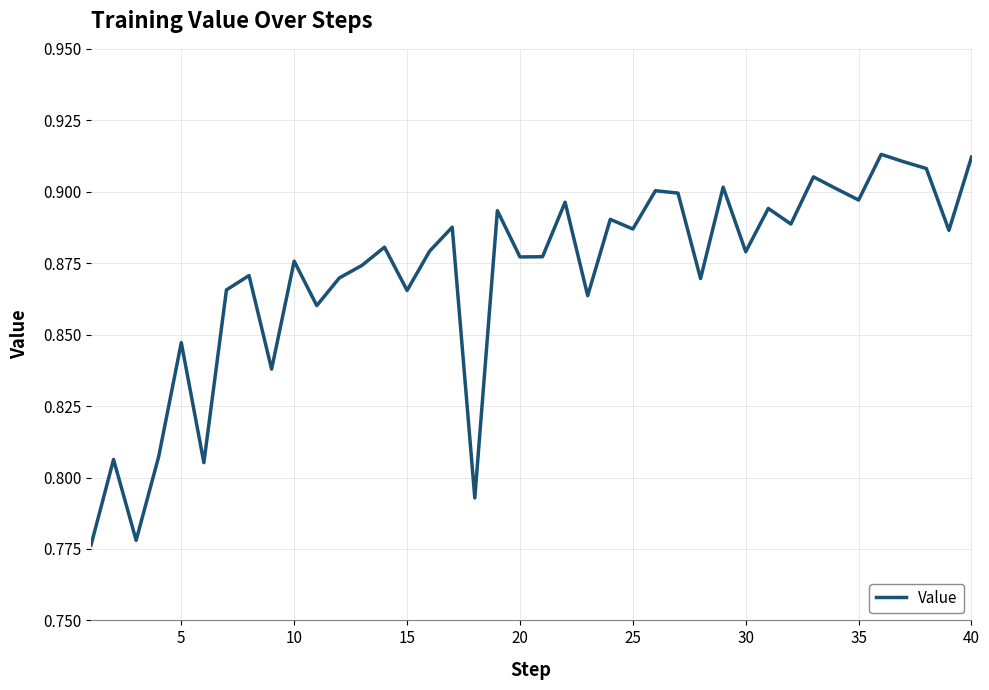

Which has a higher value, 5 or 15?

15